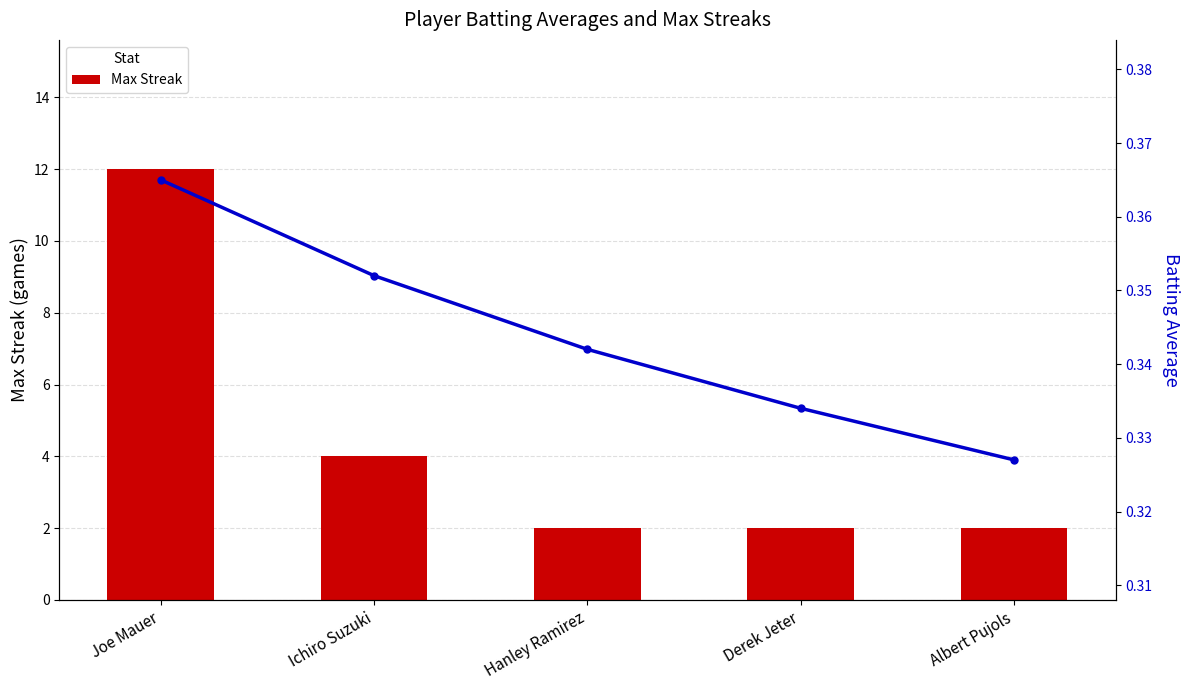

What value does the Batting Average series have at Albert Pujols?

0.3